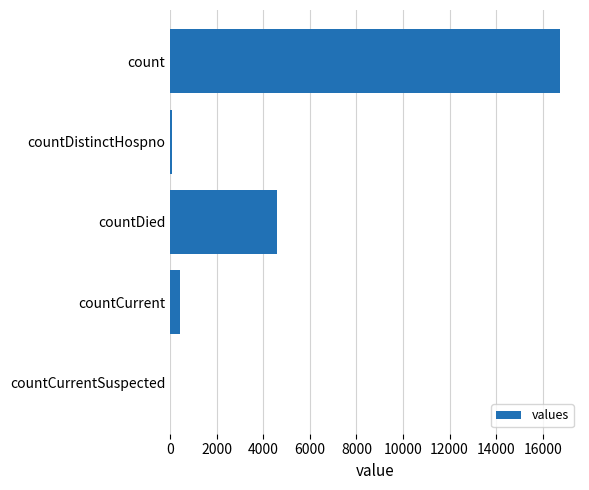

True or false: the data shows 8447 at count.

False